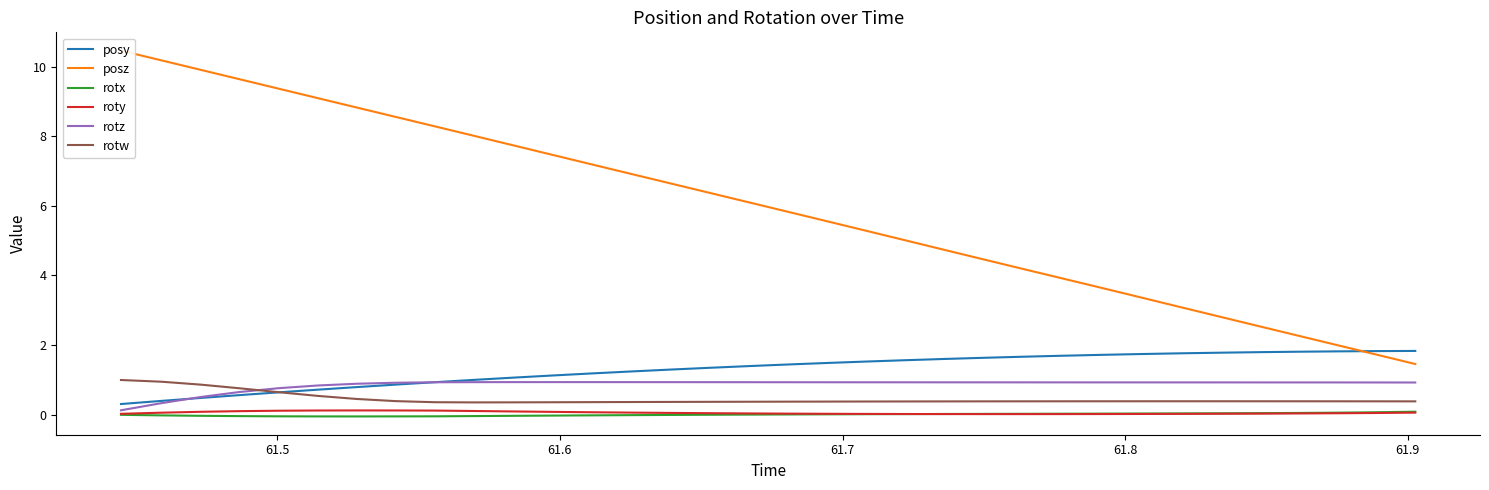

Which series has the largest total across all categories?

posz